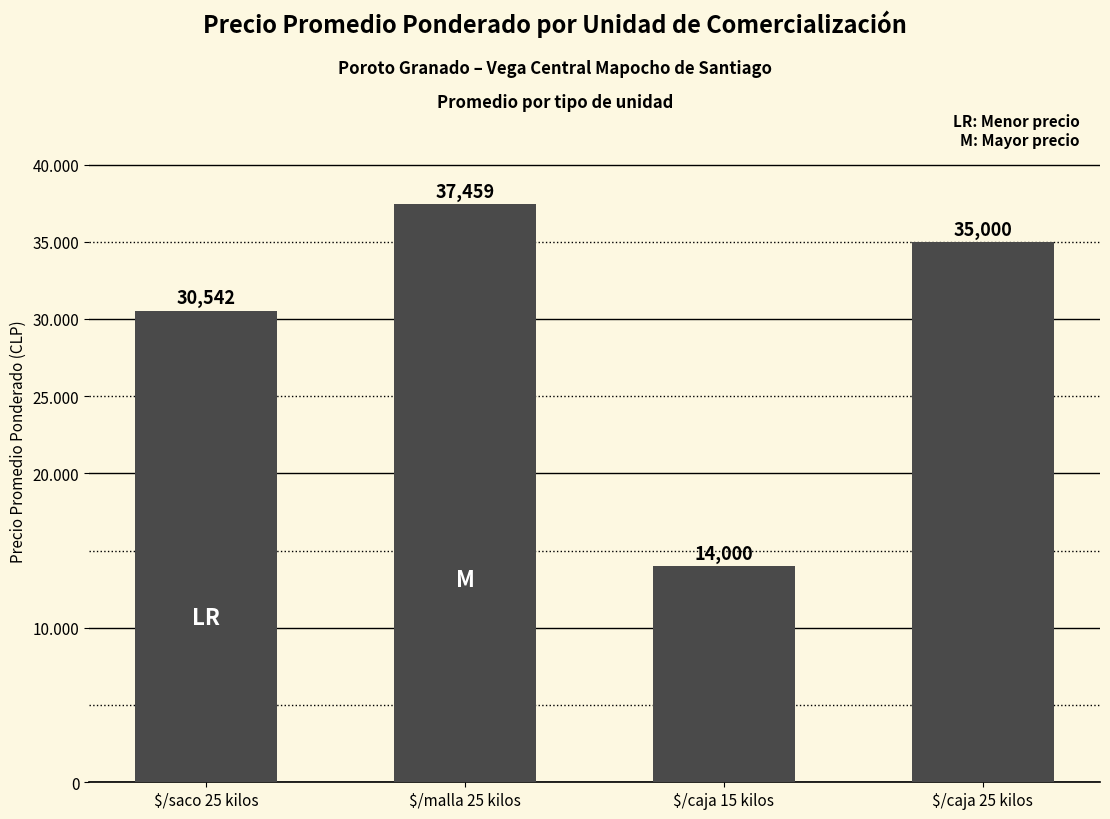

The chart shows a value of 14000 at $/caja 15 kilos. True or false?

True